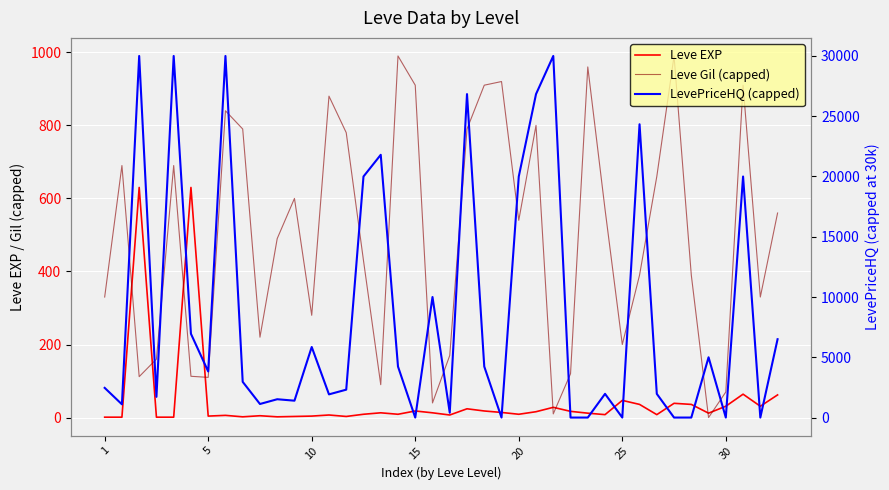

How many times do Leve EXP and Leve Gil (capped) cross each other?

8